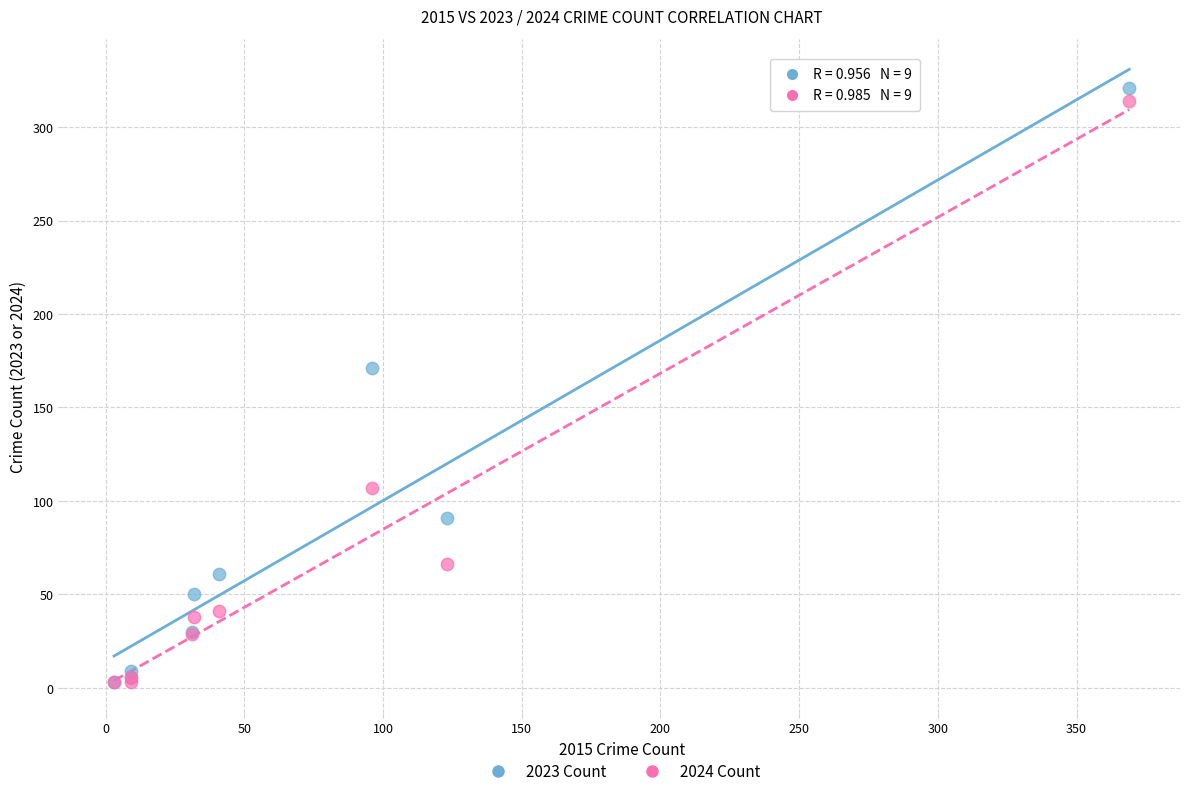

What are all the series names shown in the legend?

2023 Count, 2024 Count